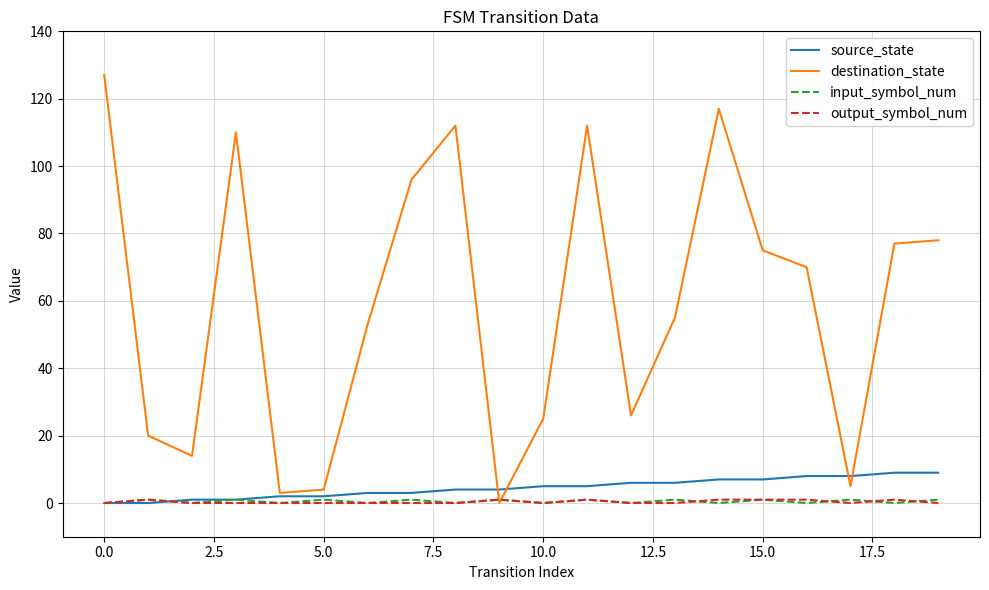

Which series has the widest spread of values?

destination_state